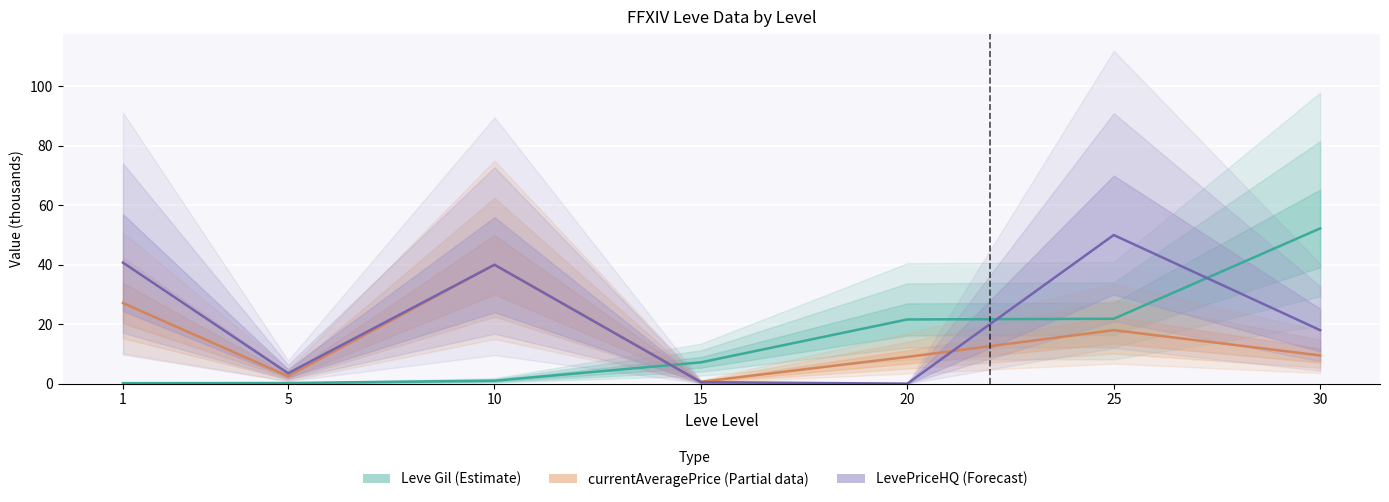

Which series has the widest spread of values?

Leve Gil